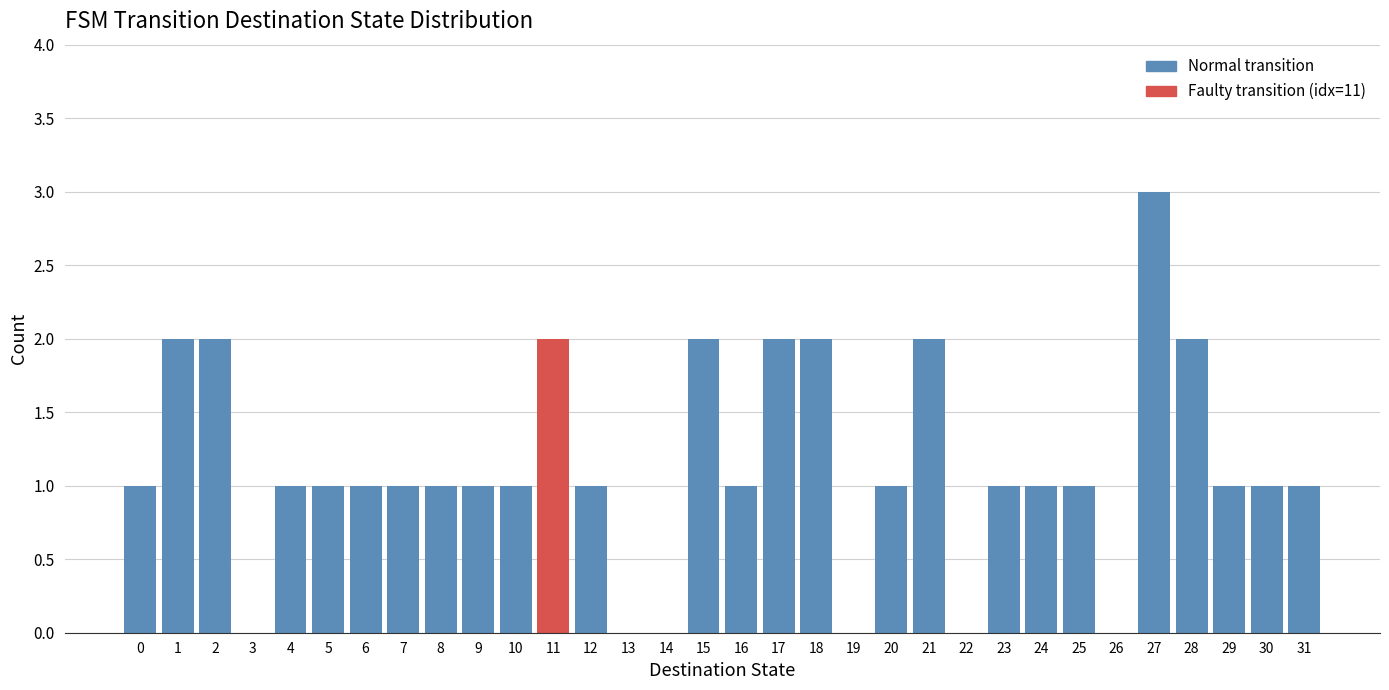

What is the sum of the values at 18 and 27?

5